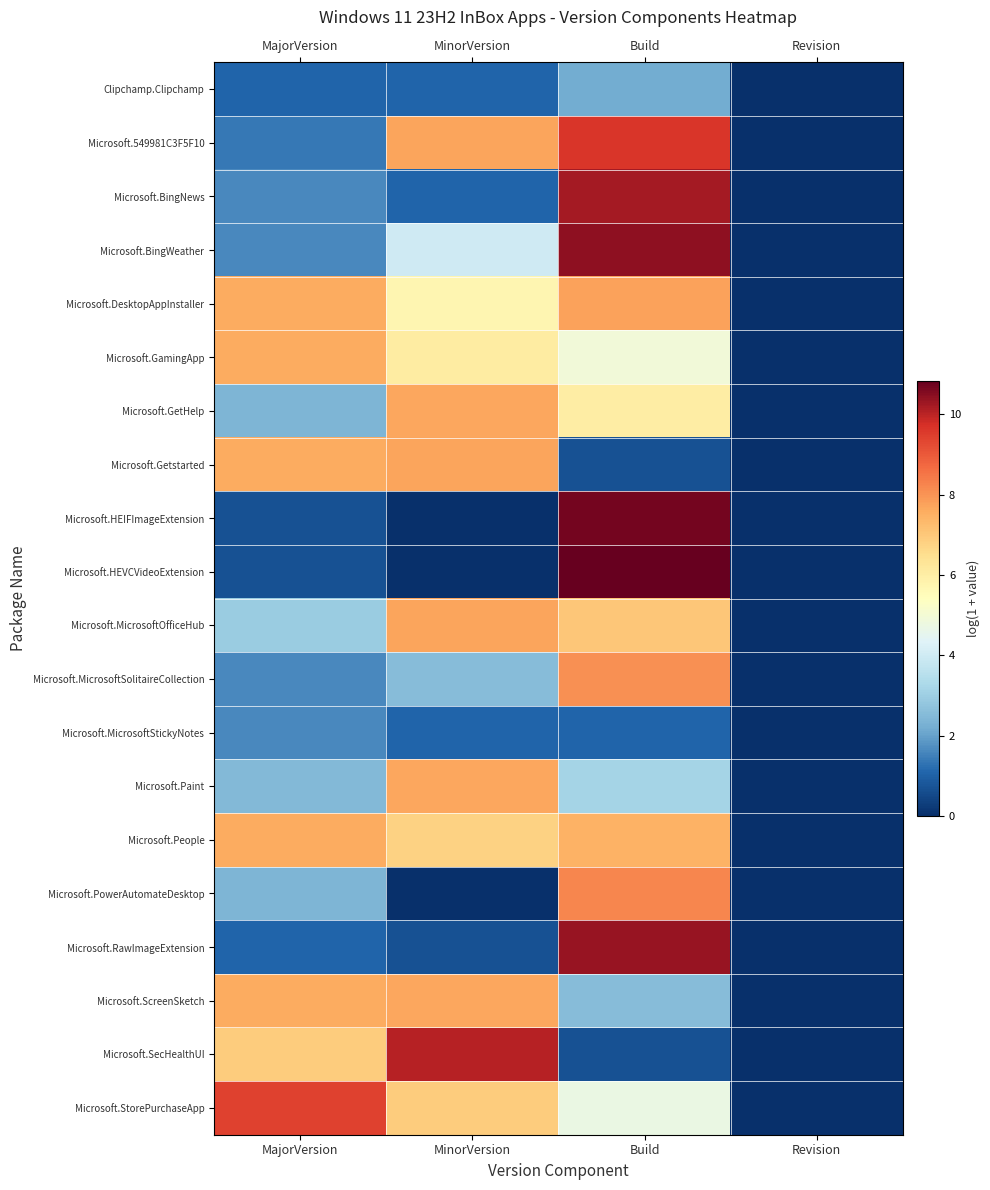

Rank the series at Build from highest to lowest value.

Microsoft.HEVCVideoExtension, Microsoft.HEIFImageExtension, Microsoft.BingWeather, Microsoft.RawImageExtension, Microsoft.BingNews, Microsoft.549981C3F5F10, Microsoft.PowerAutomateDesktop, Microsoft.MicrosoftSolitaireCollection, Microsoft.DesktopAppInstaller, Microsoft.People, Microsoft.MicrosoftOfficeHub, Microsoft.GetHelp, Microsoft.GamingApp, Microsoft.StorePurchaseApp, Microsoft.Paint, Microsoft.ScreenSketch, Clipchamp.Clipchamp, Microsoft.MicrosoftStickyNotes, Microsoft.Getstarted, Microsoft.SecHealthUI